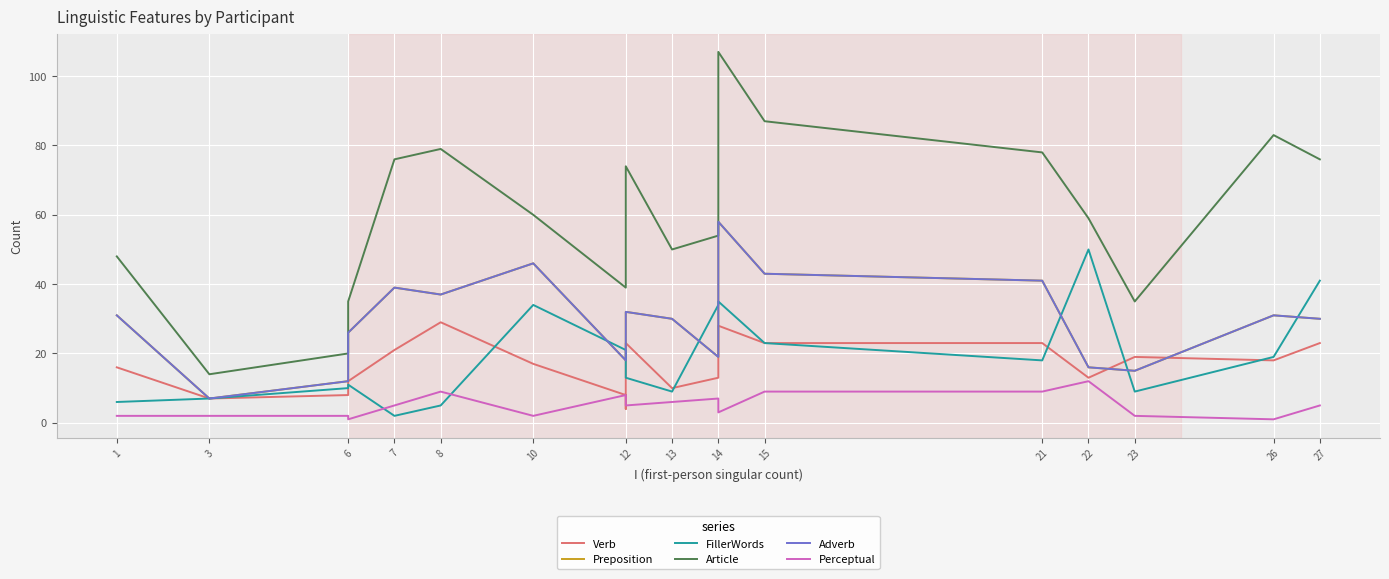

What is the value of the Adverb point at the 13th from the left?

19